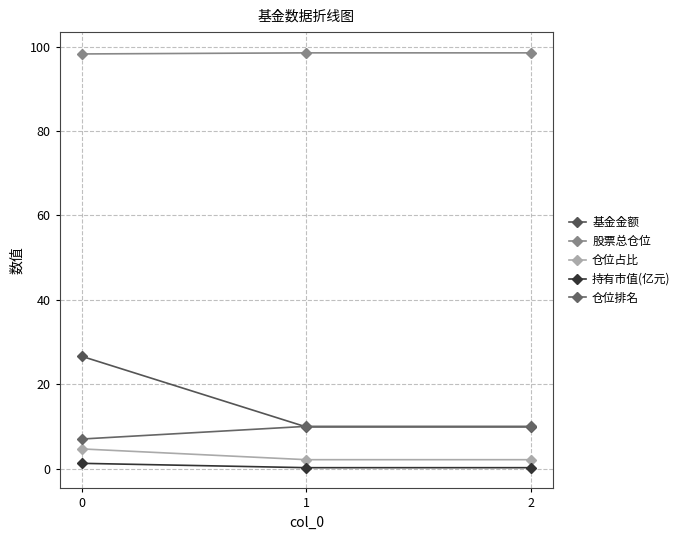

What is the sum of all 持有市值(亿元) values?

1.7